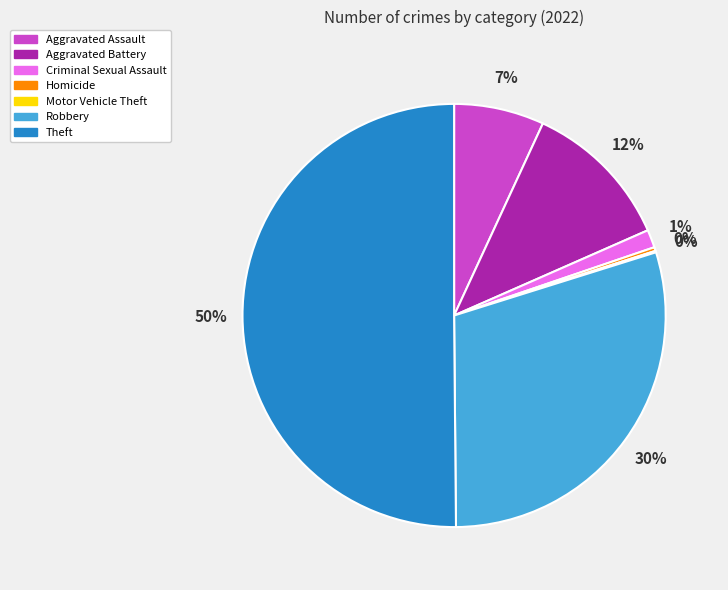

What is the largest slice in the pie chart?

Theft